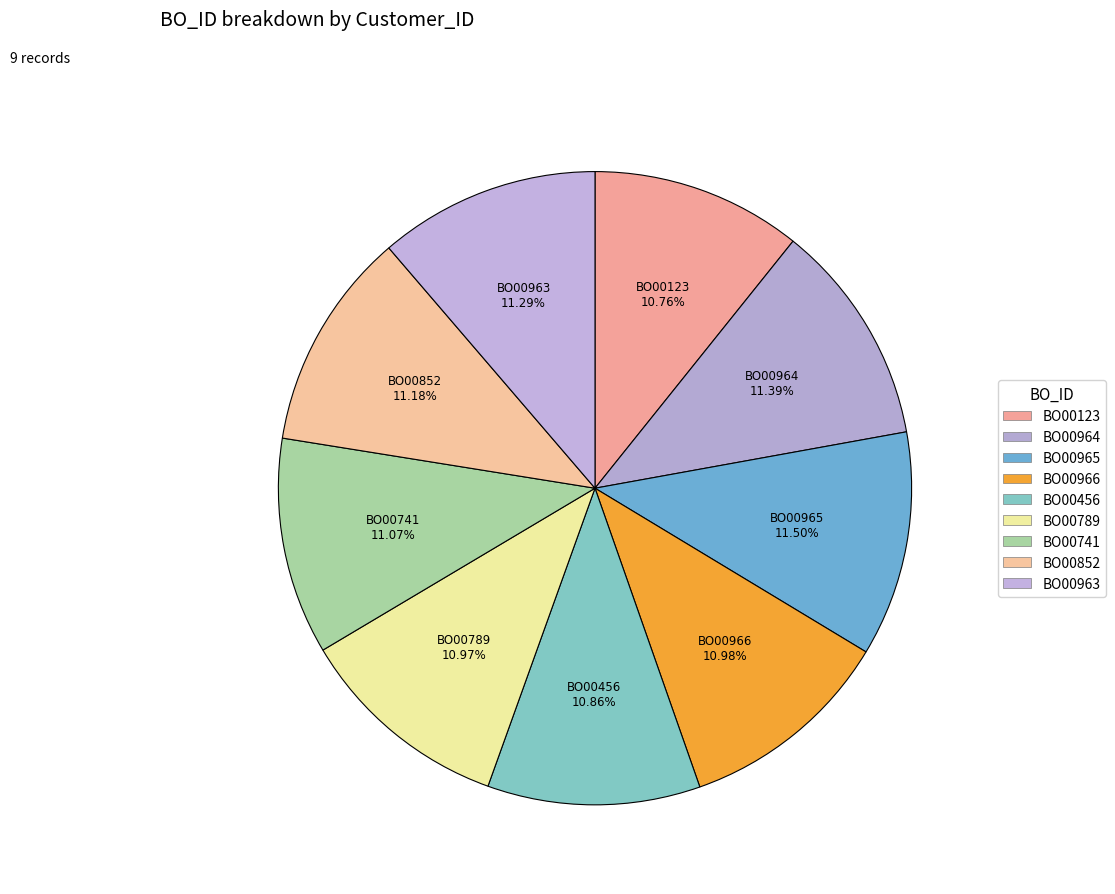

Count the number of slices in the pie.

9